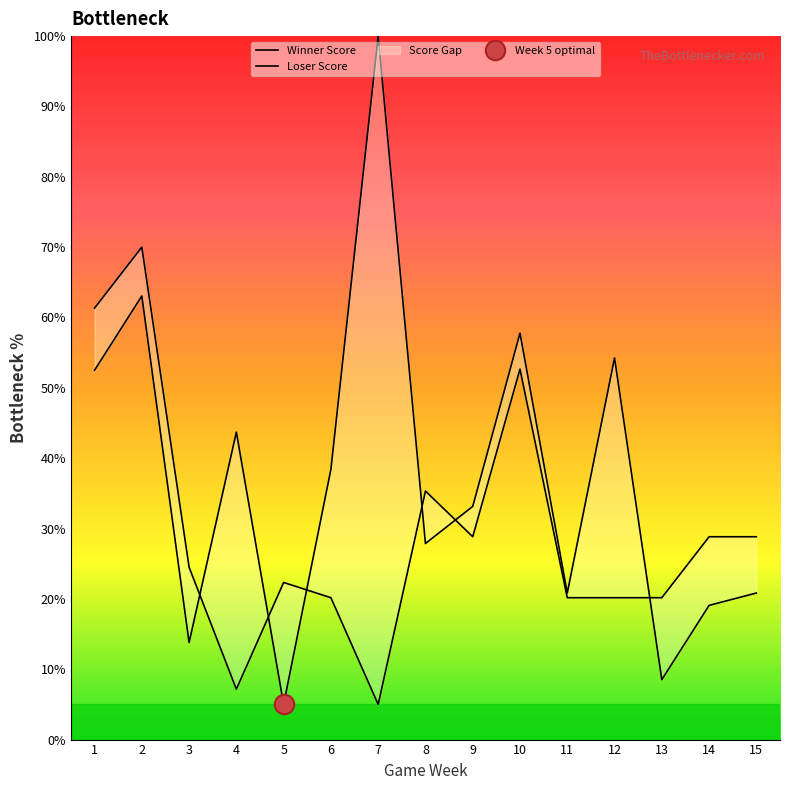

Reading left to right, transcribe all the data shown in this chart.

Winner Score: 1=52.5	2=63.1	3=13.8	4=43.7	5=5.0	6=38.4	7=100.0	8=27.9	9=33.1	10=57.8	11=20.8	12=54.3	13=8.5	14=19.1	15=20.8
Loser Score: 1=61.3	2=70.0	3=24.5	4=7.2	5=22.3	6=20.2	7=5.0	8=35.3	9=28.8	10=52.7	11=20.2	12=20.2	13=20.2	14=28.8	15=28.8